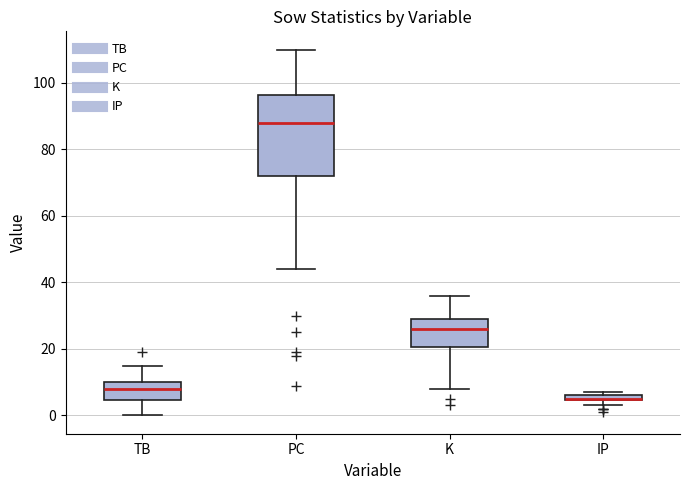

Where does the lower whisker of the box for TB end on the y-axis? The values are not printed on the chart, so give them approximately, as read against the axis.

0